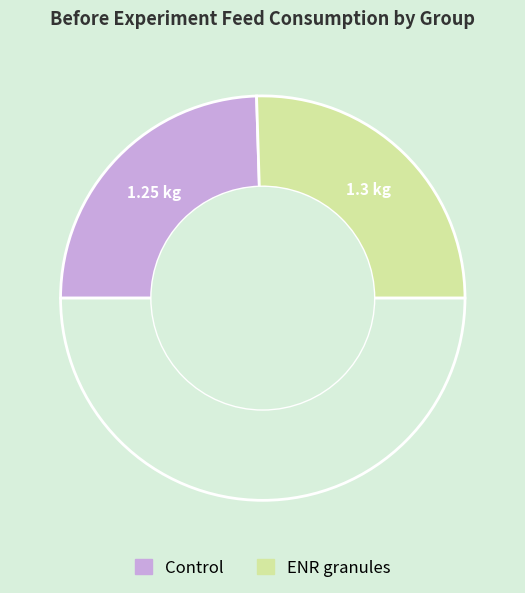

Count the number of slices in the pie.

3